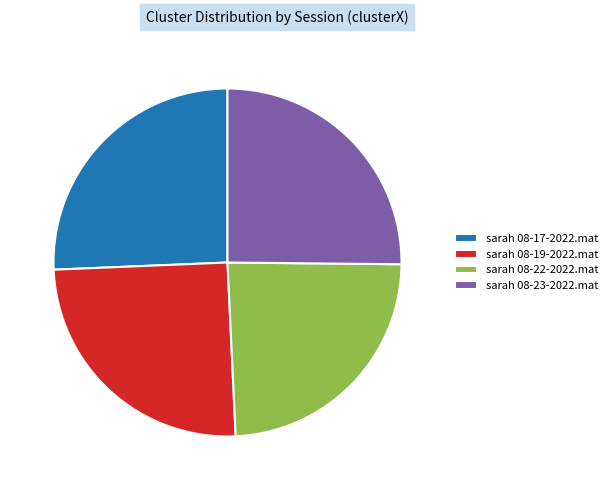

Is there a majority slice in this chart?

No